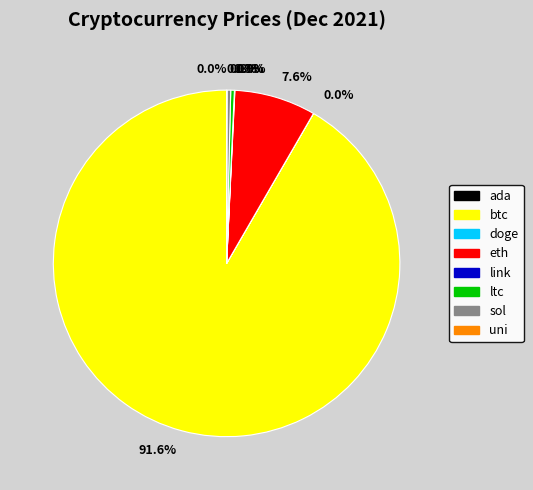

To the nearest percent, what is the difference between the largest and smallest slice percentages?

92%